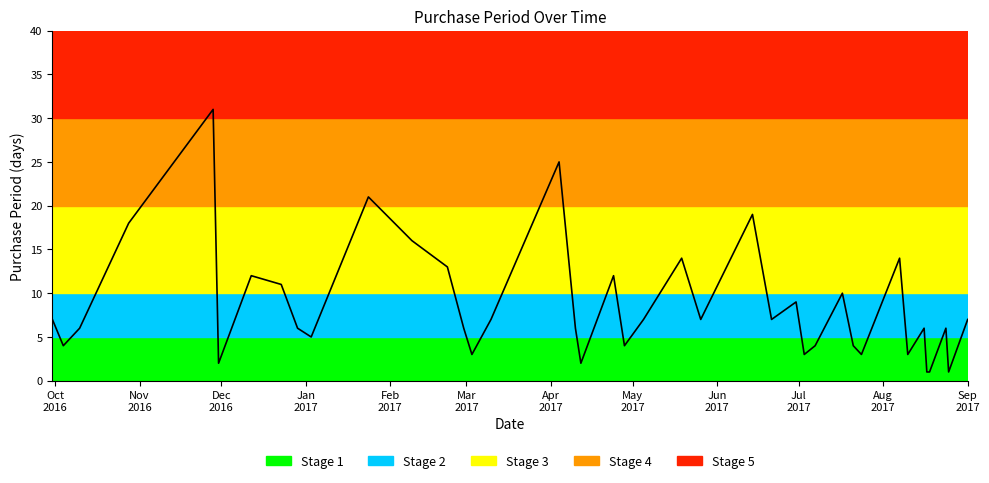

True or false: the data has more than 0 interior local peaks.

True